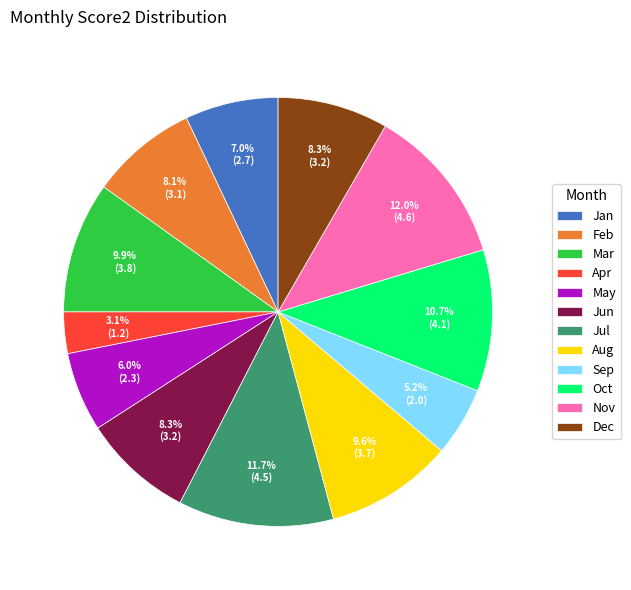

How much of the chart is everything except Jul?

88.3%